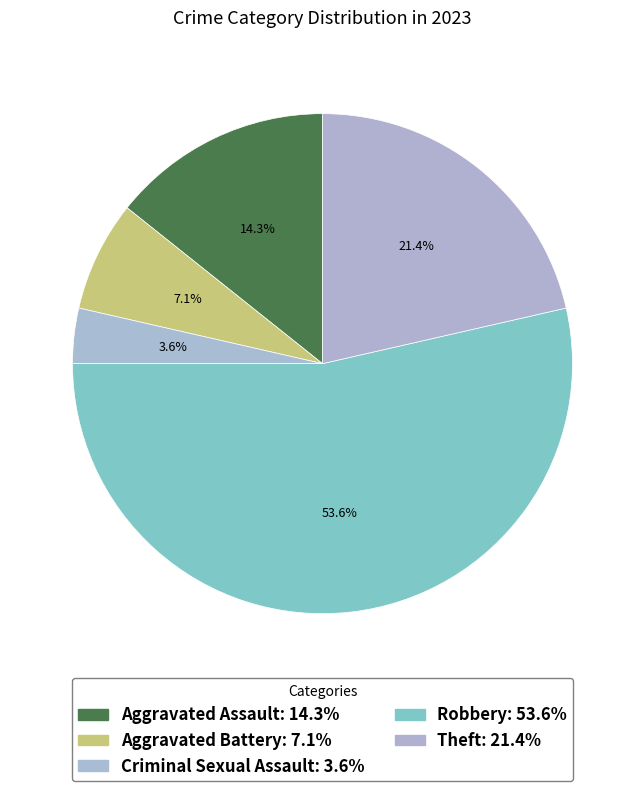

Is it true that Robbery is 46% of the pie?

False